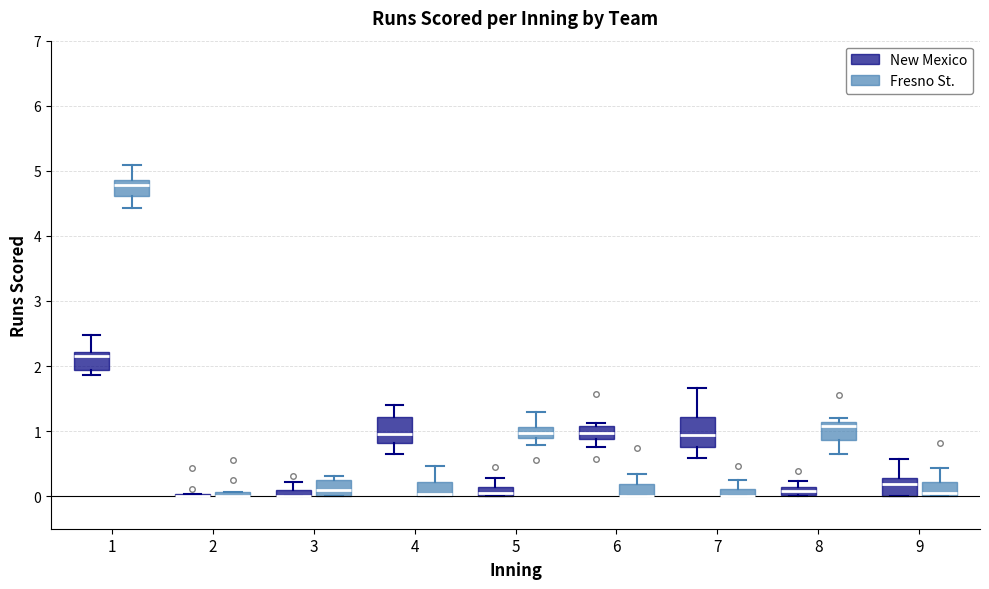

Where is the upper edge of the box for 8 (New Mexico) on the y-axis? The values are not printed on the chart, so give them approximately, as read against the axis.

0.1